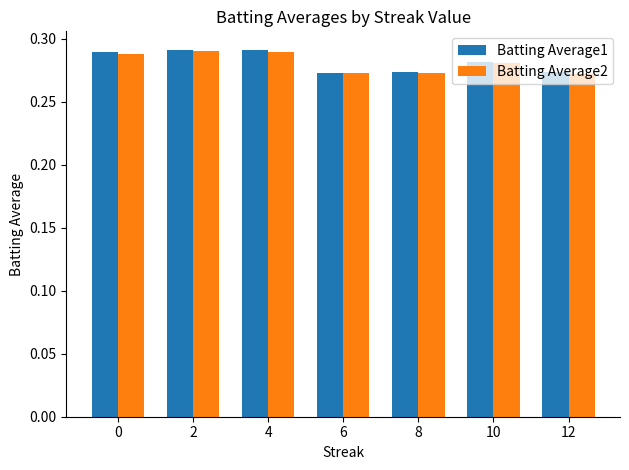

Which series changed the most between 0 and 8?

Batting Average1